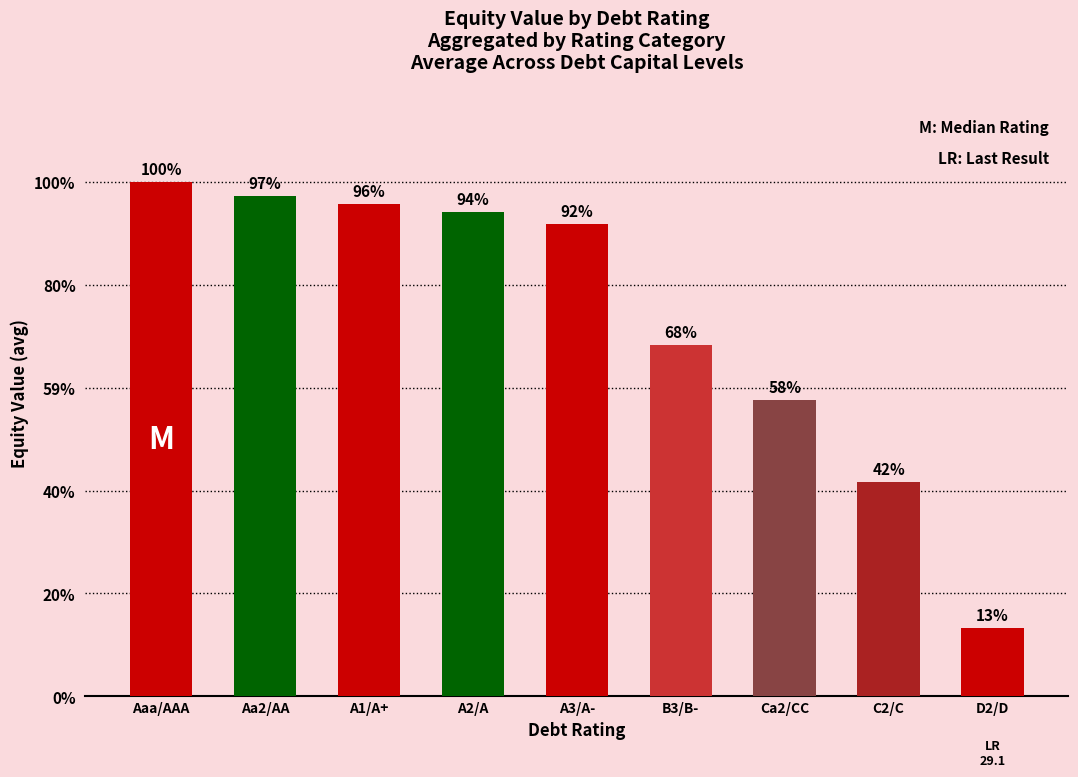

Does the chart contain any negative values?

No